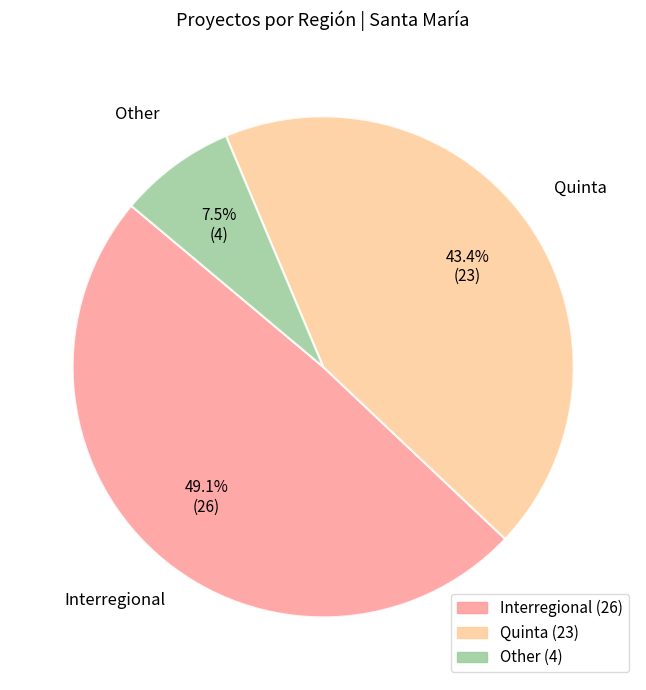

What is the ratio of the value at Interregional to the value at Quinta?

1.1